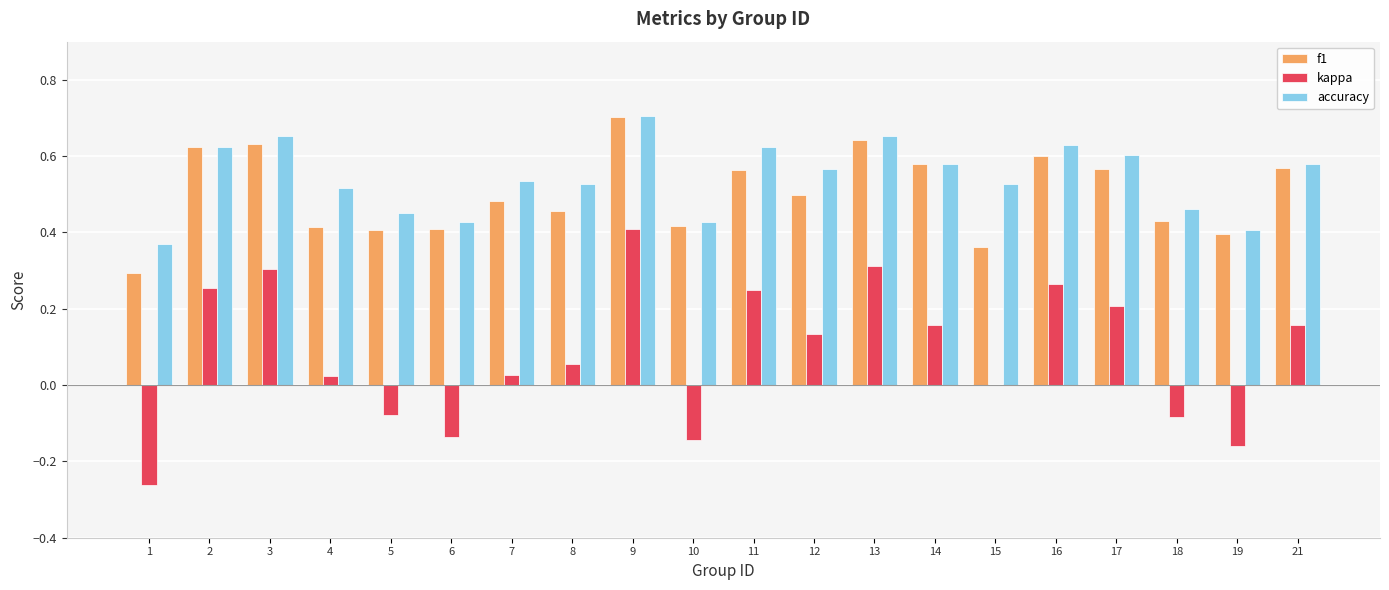

What is the sum of all accuracy values?

10.9